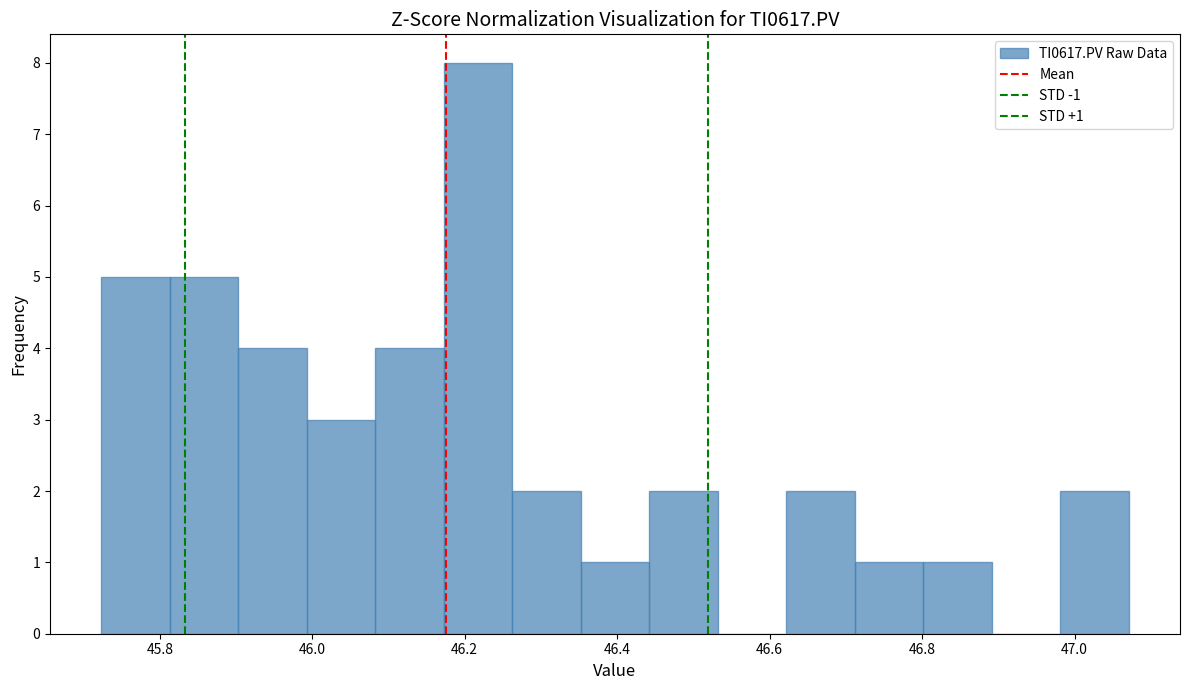

Over which range of the x-axis is the bar tallest?

46.18 to 46.26